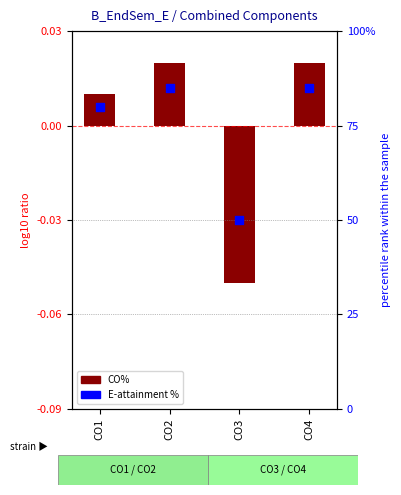

Which series has the largest total across all categories?

E-attainment %